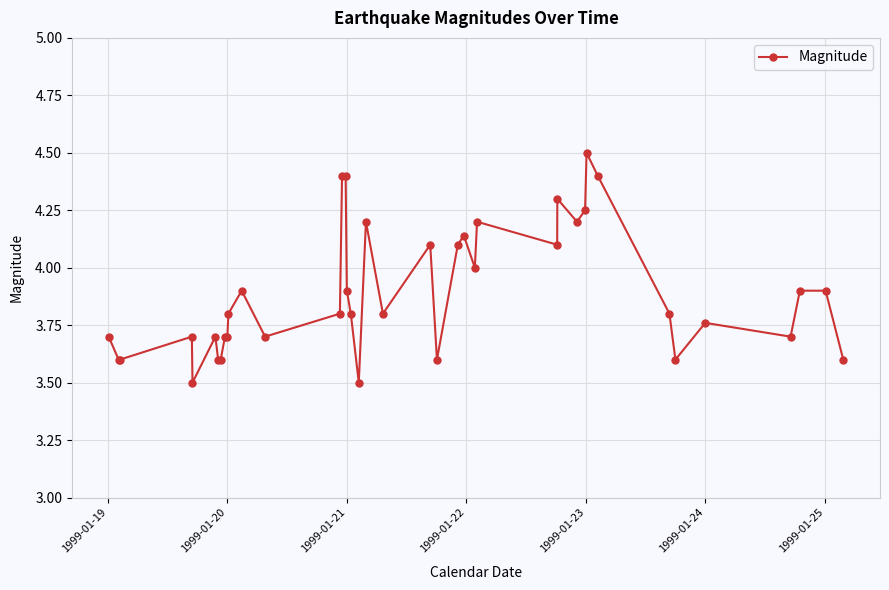

What is the value of the 16th point from the left?

4.4